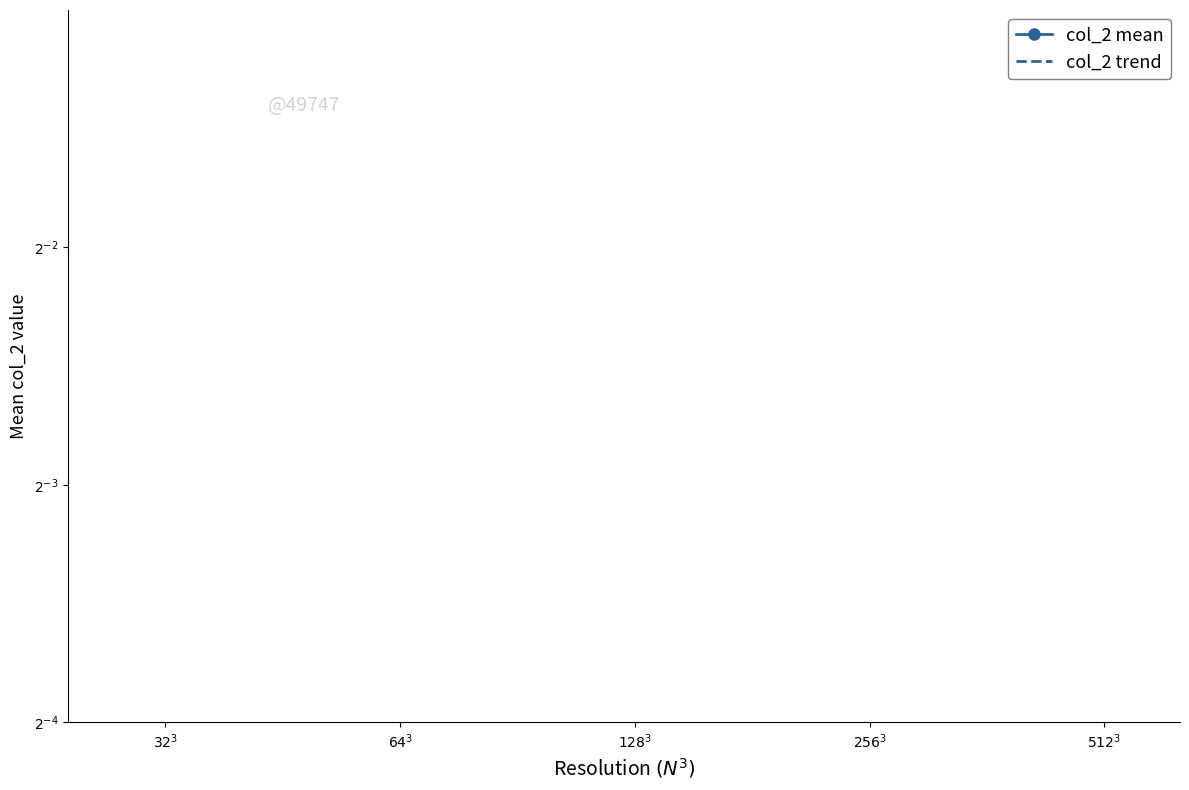

What are all the series names shown in the legend?

col_2 mean, col_2 trend